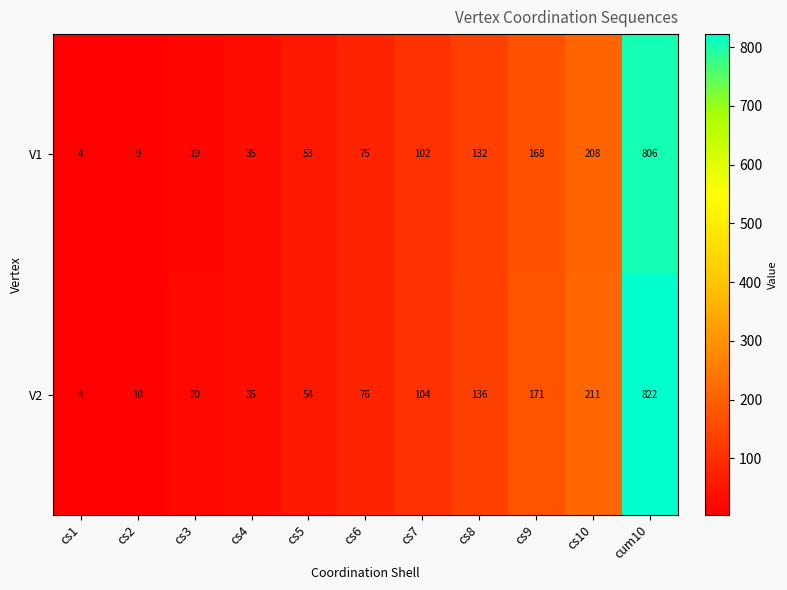

Which series has the largest range (max minus min)?

V2